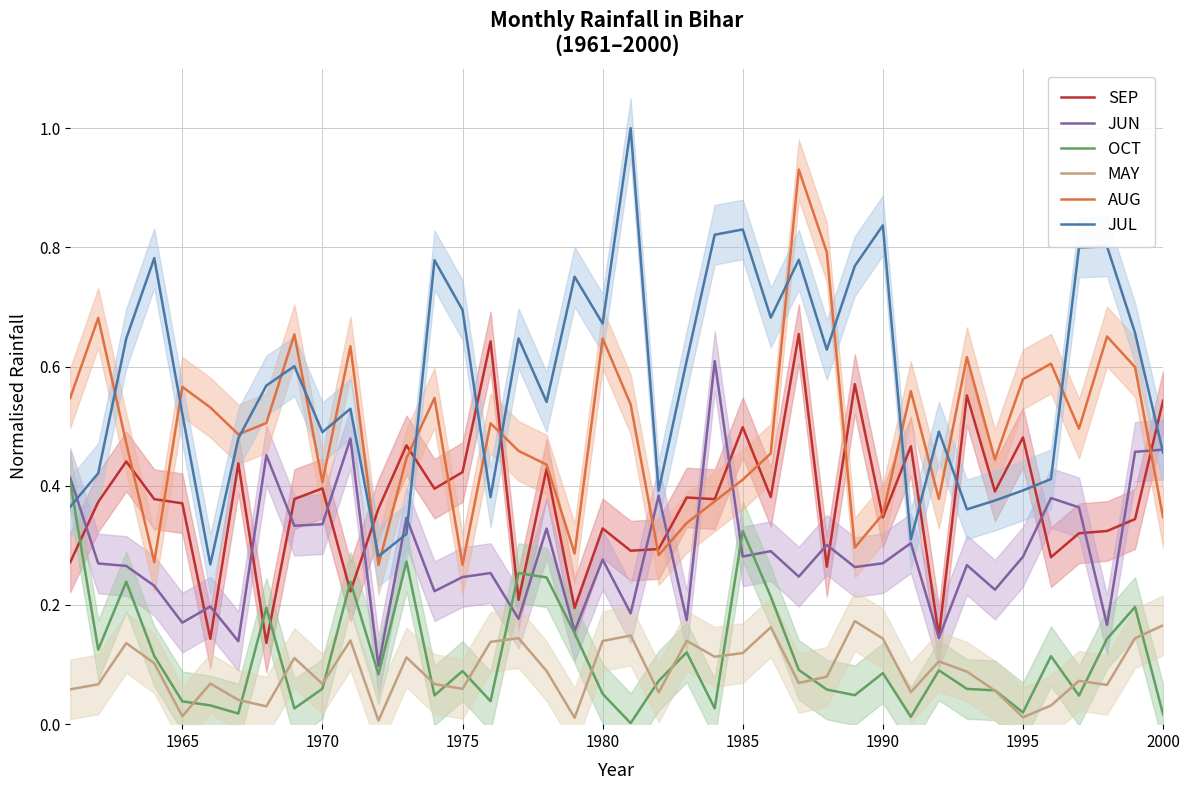

True or false: MAY and OCT intersect in this chart.

True